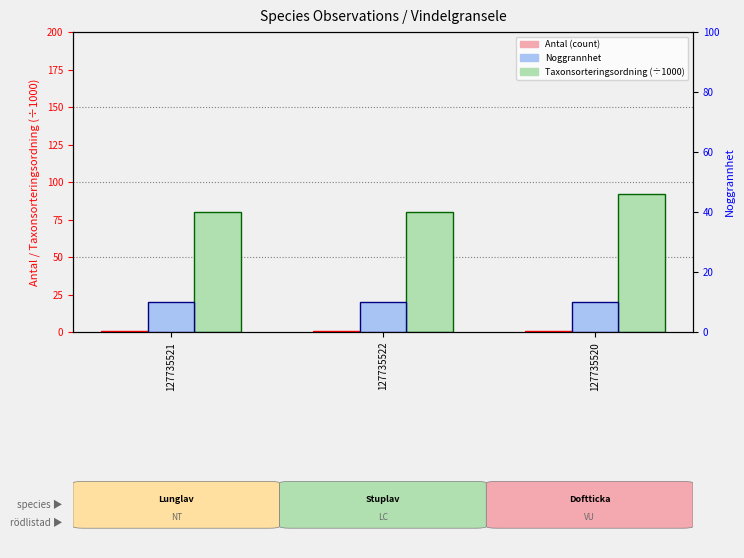

What position from the left is 127735521?

1